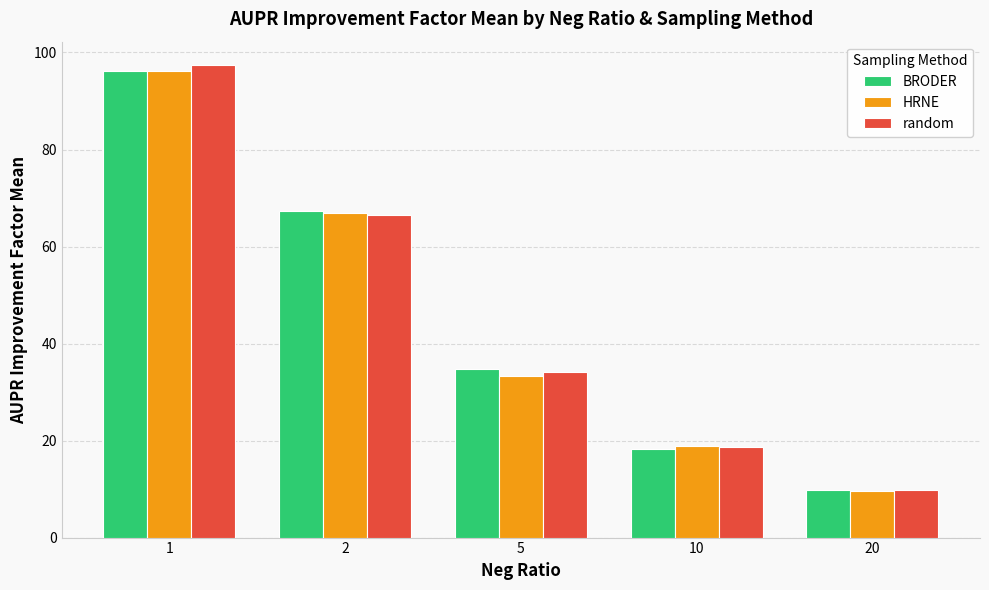

What is the sum of all BRODER values?

226.2